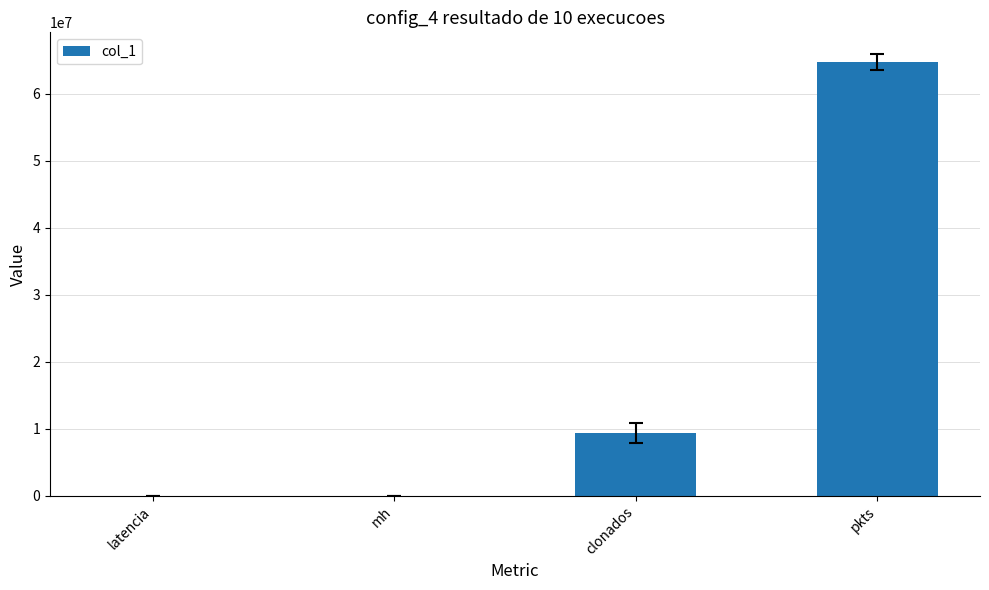

At which category does the chart reach its peak across all series?

pkts